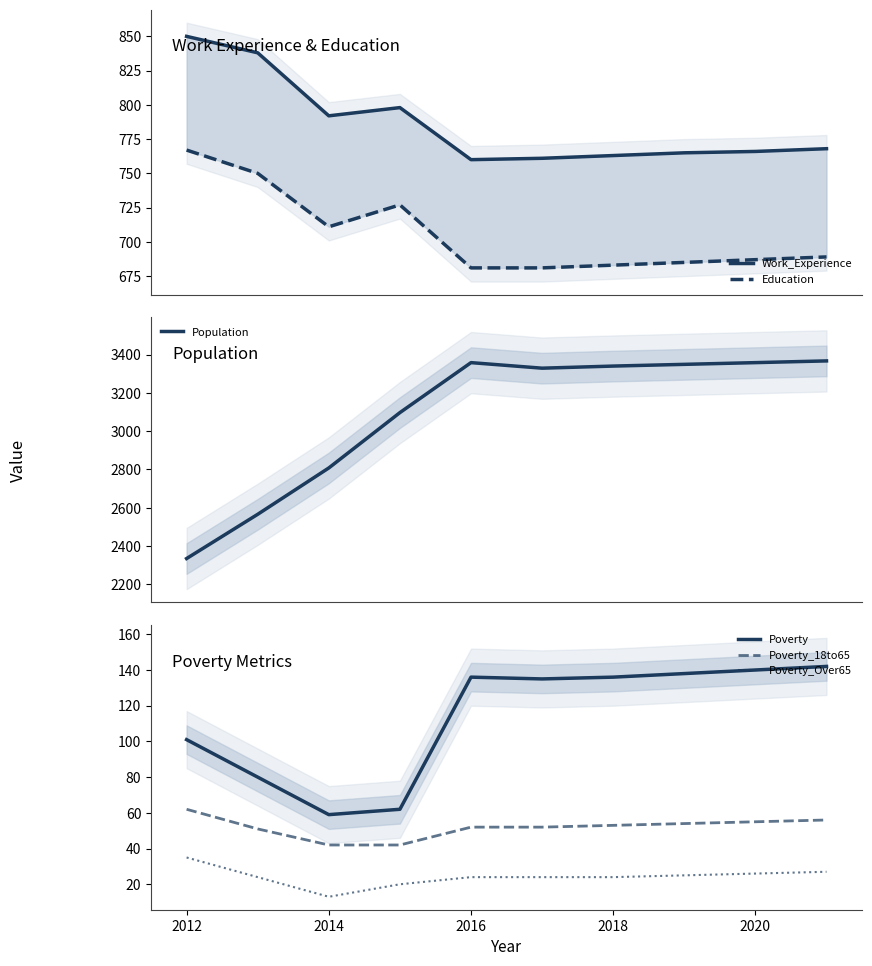

True or false: Education and Poverty cross at least once.

False